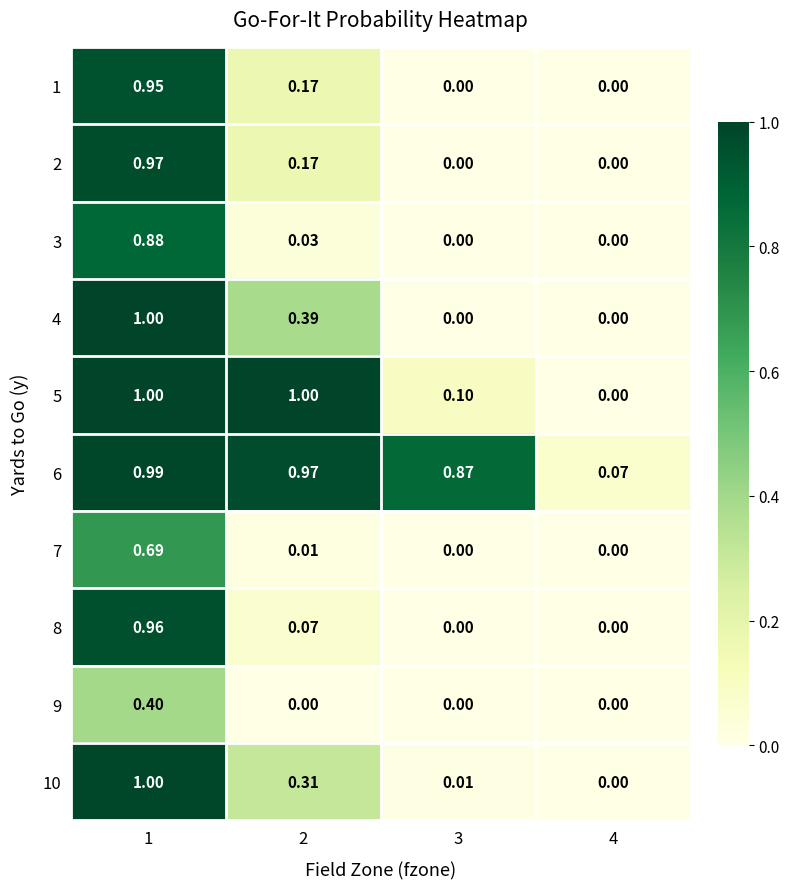

Is the value of 5 at 3 greater than the value of 9 at 4?

Yes